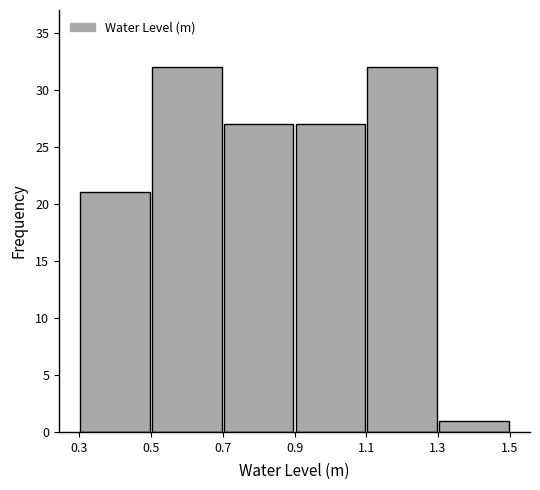

How tall is the bar that spans 0.5 to 0.7 on the x-axis? The values are not printed on the chart, so give them approximately, as read against the axis.

32